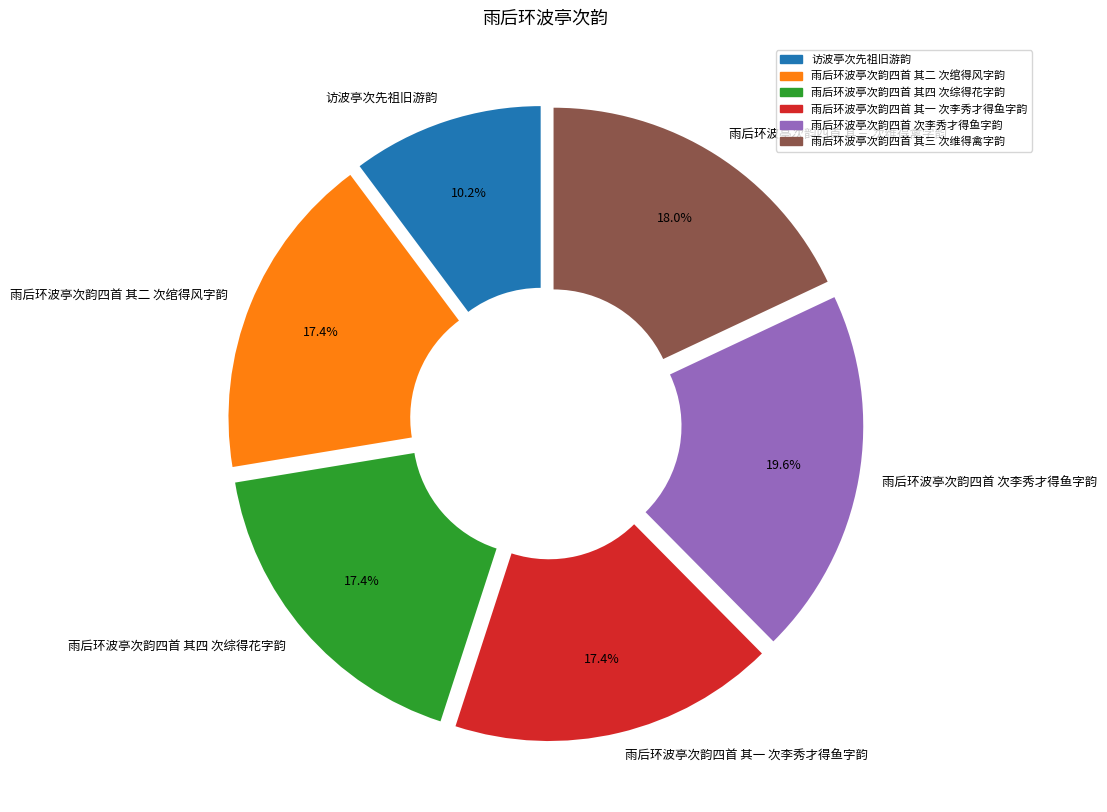

Count the number of slices in the pie.

6